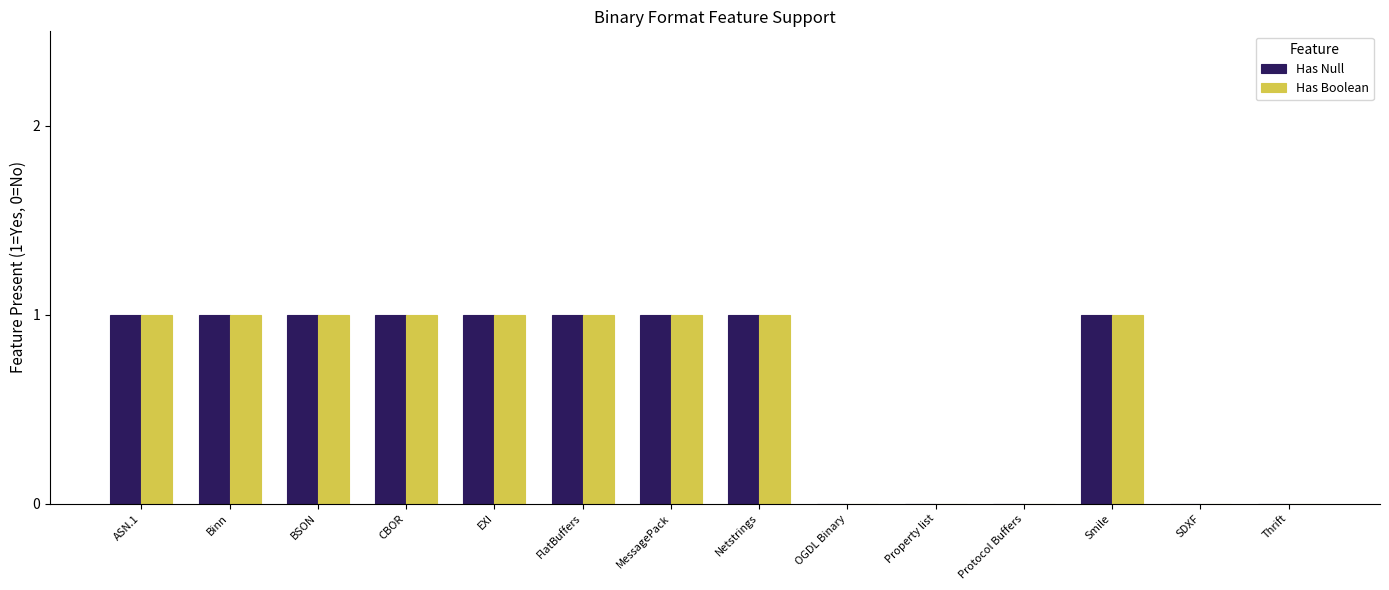

The value of Has Boolean at BSON is 1. True or false?

True